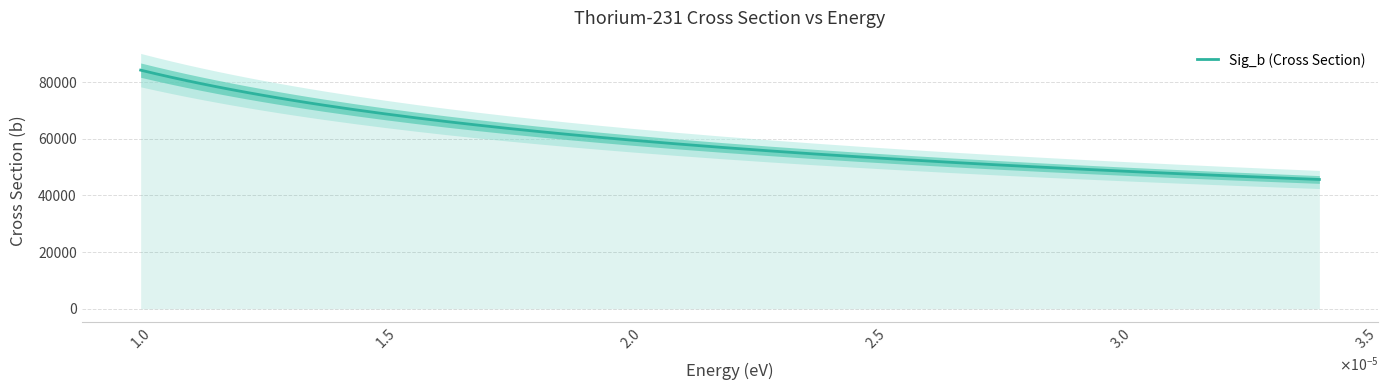

What is the value of the 33rd point from the left?

49120.4